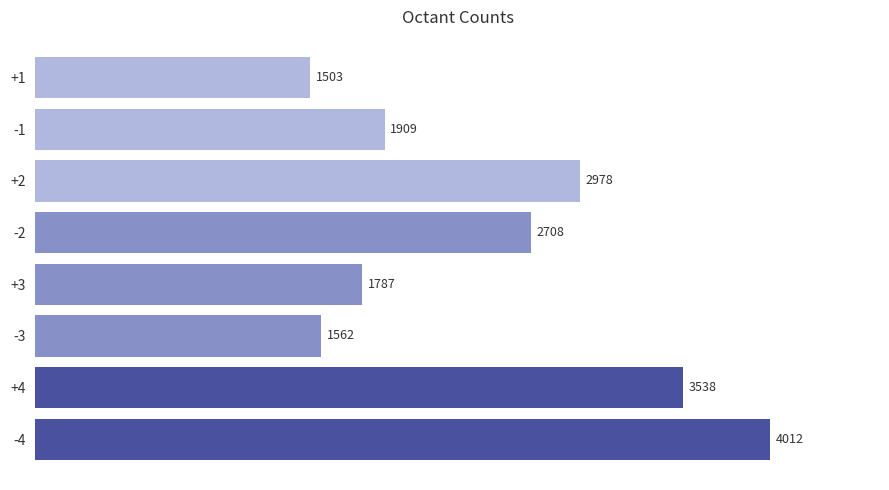

Rank the categories by value from highest to lowest.

-4, +4, +2, -2, -1, +3, -3, +1